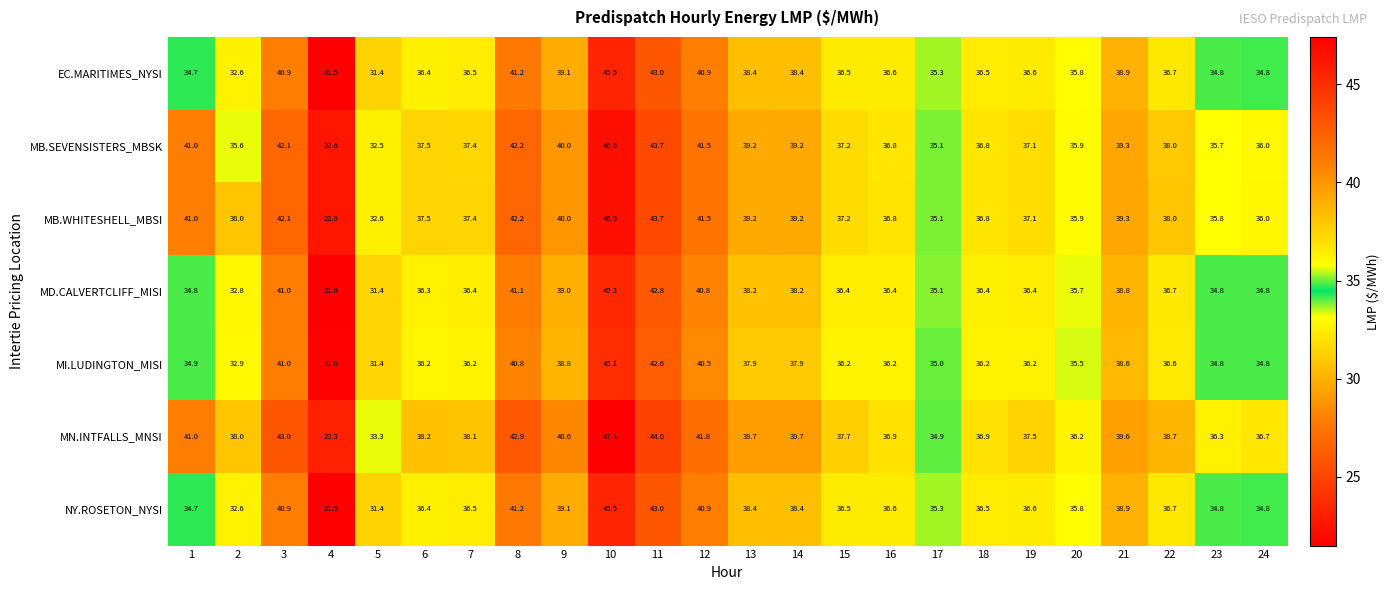

What is the difference between the maximum and second lowest values in the MI.LUDINGTON_MISI series?

13.7